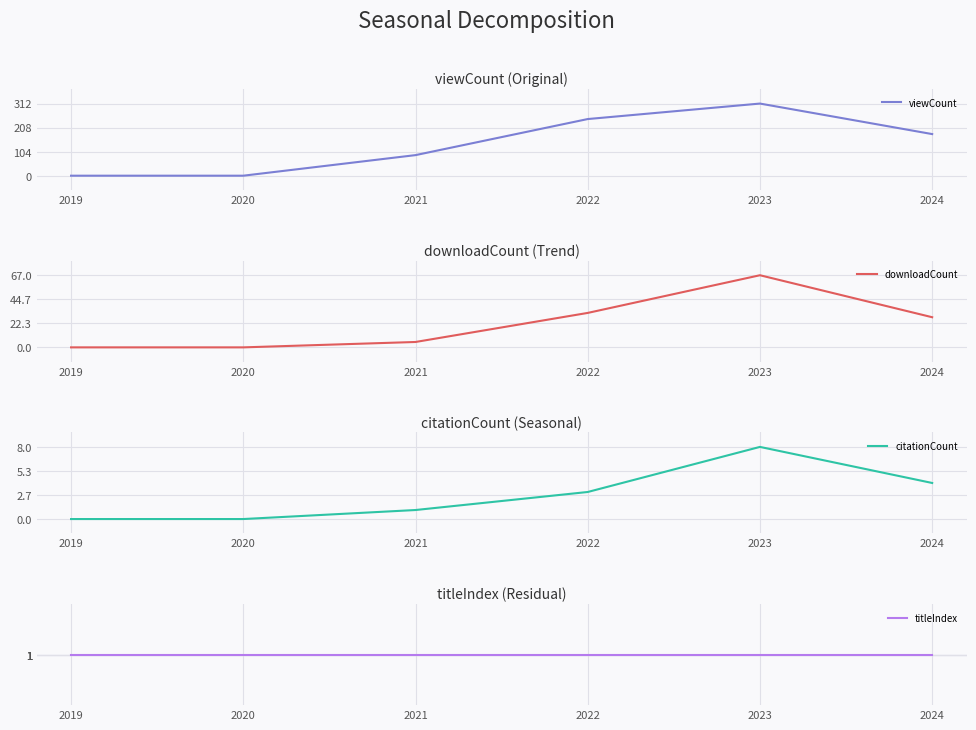

Which category has the lowest value in the titleIndex series?

2019